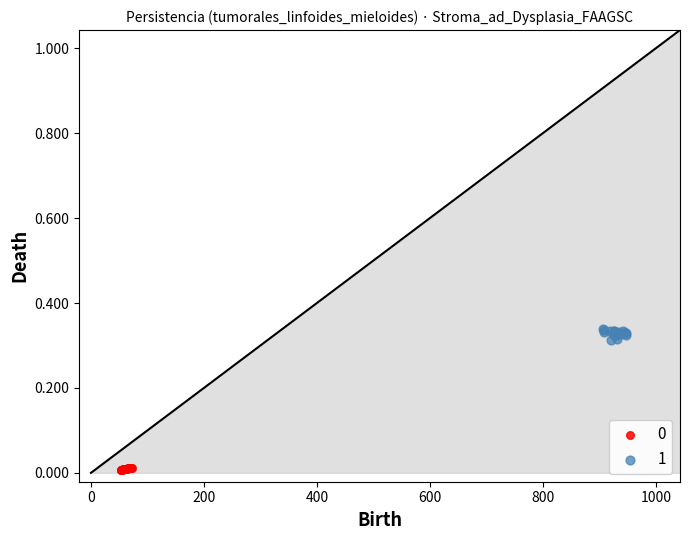

What are all the series names shown in the legend?

0, 1